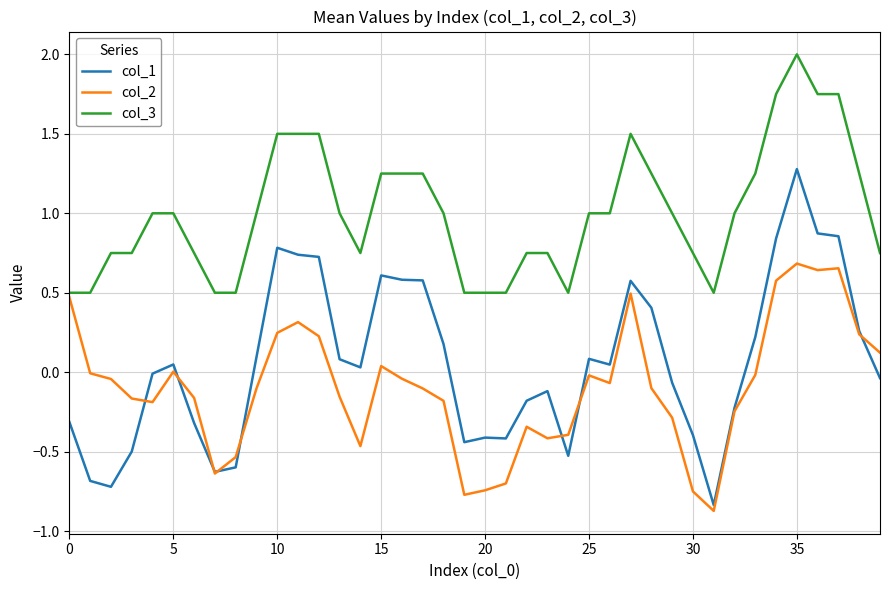

What is the minimum value shown in the chart?

-0.9